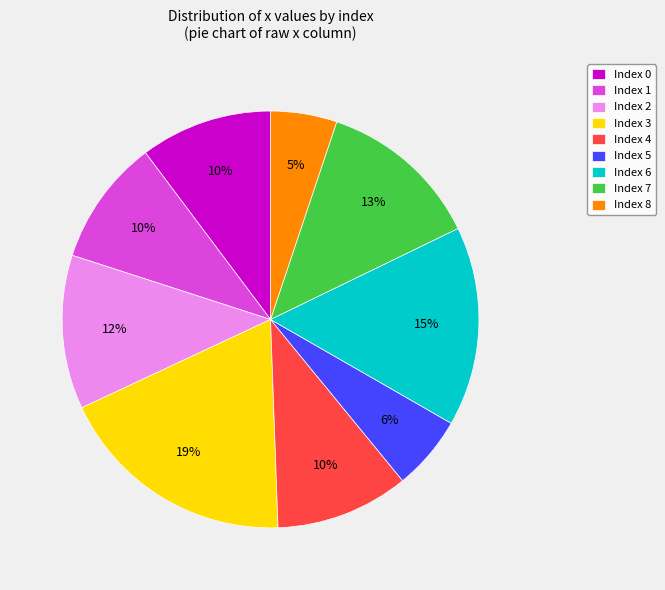

How many segments does this pie chart have?

9